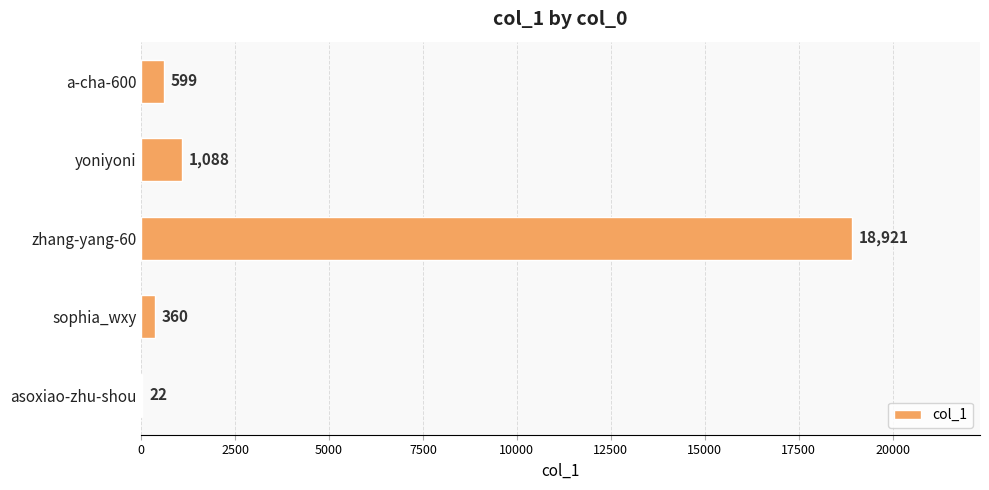

What is the sum of all values?

20990